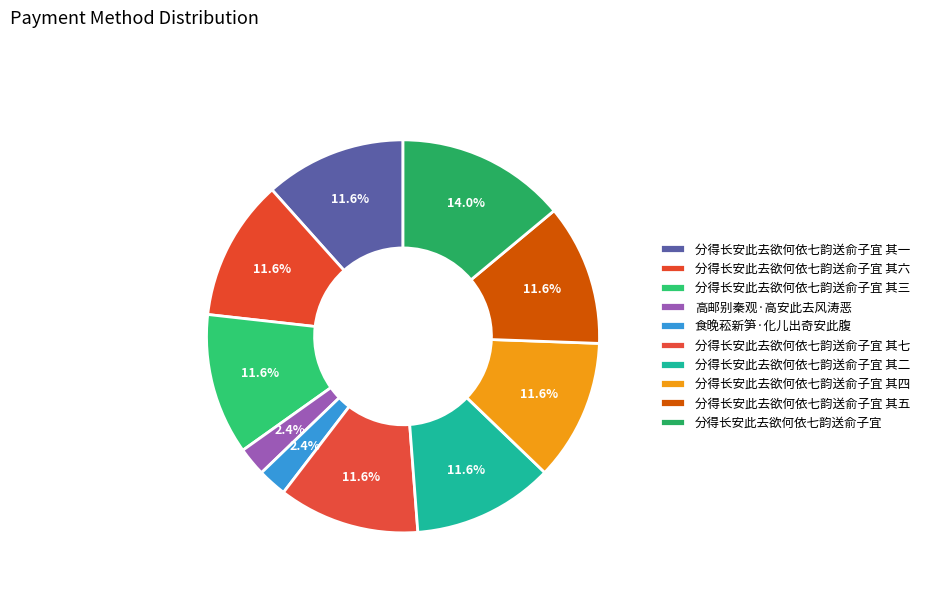

How many segments does this pie chart have?

10